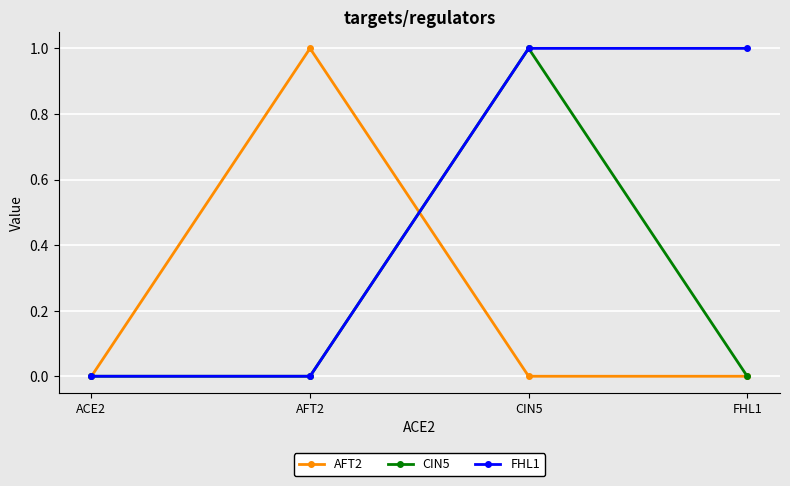

What is the label of the 4th point from the left?

FHL1